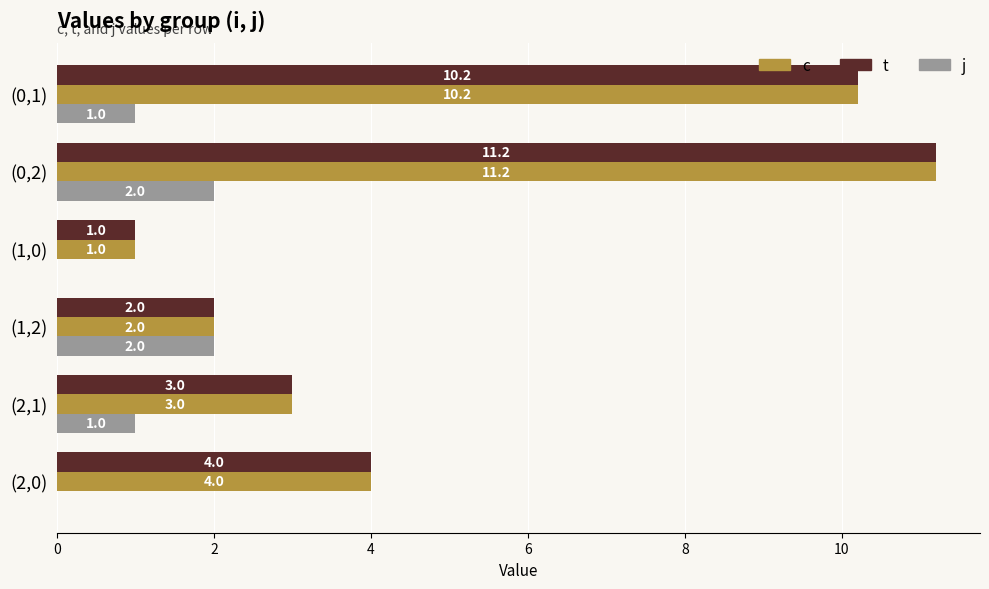

Count the number of categories in the chart.

6